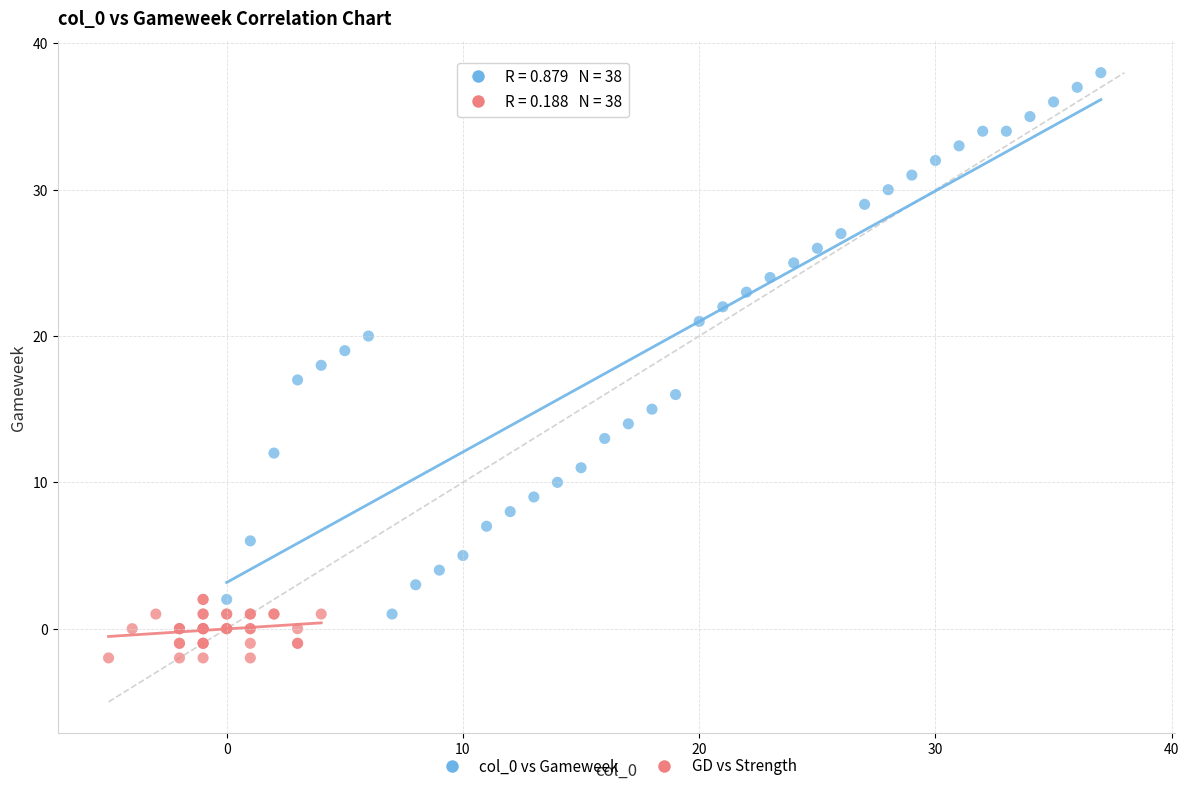

Which series has the largest Y range (max minus min)?

col_0 vs Gameweek